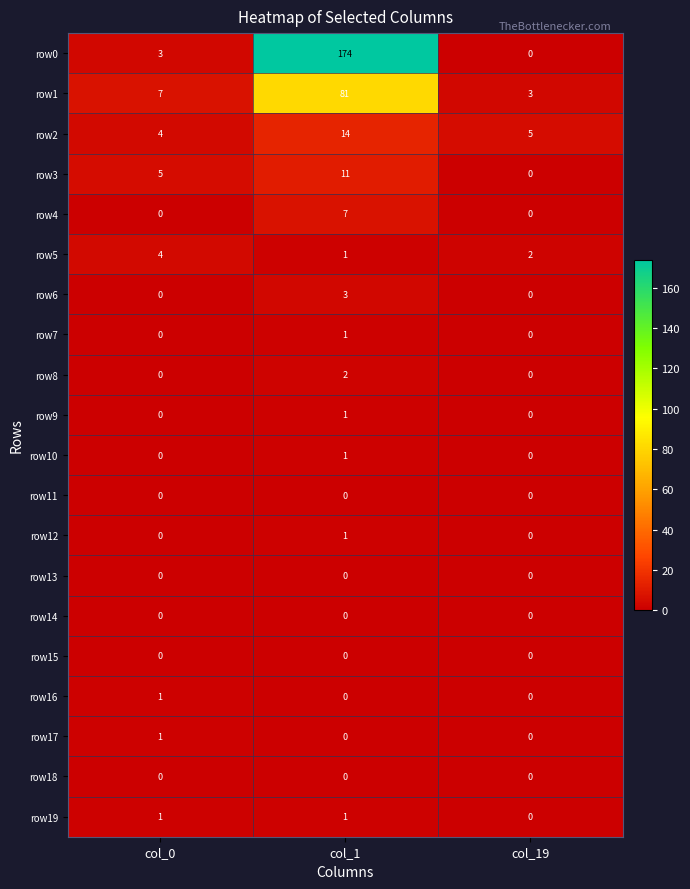

Which category has the highest value across all series?

col_1